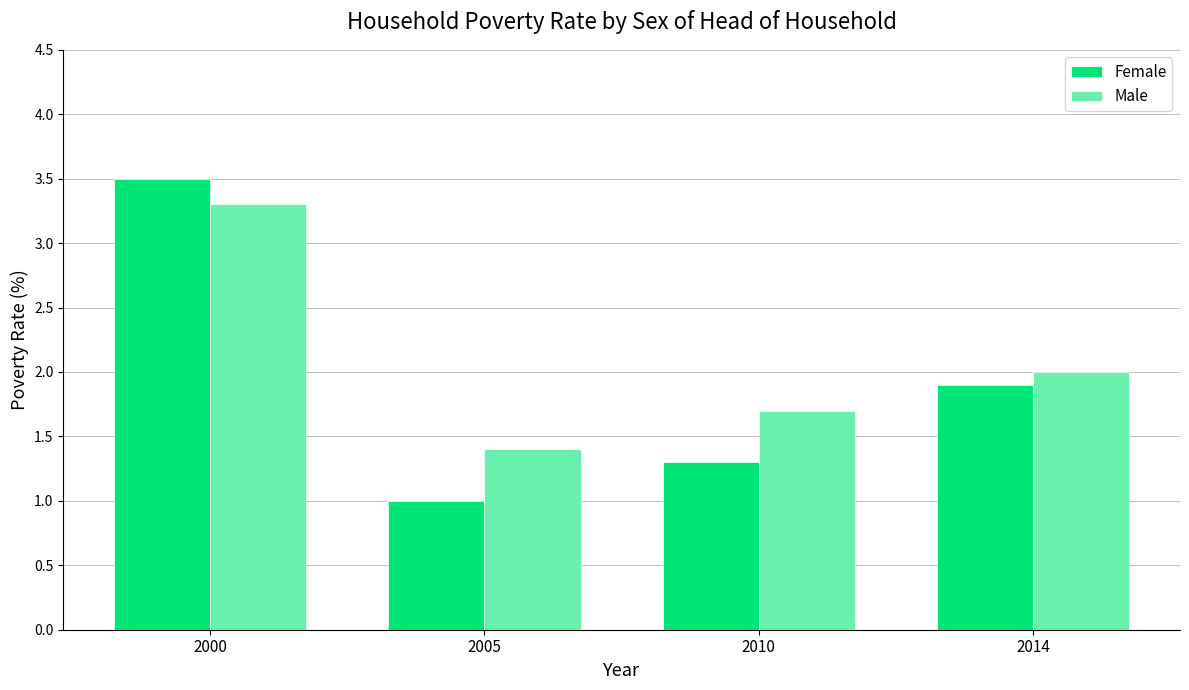

What is the value of the Female bar at the 1st from the left?

3.5